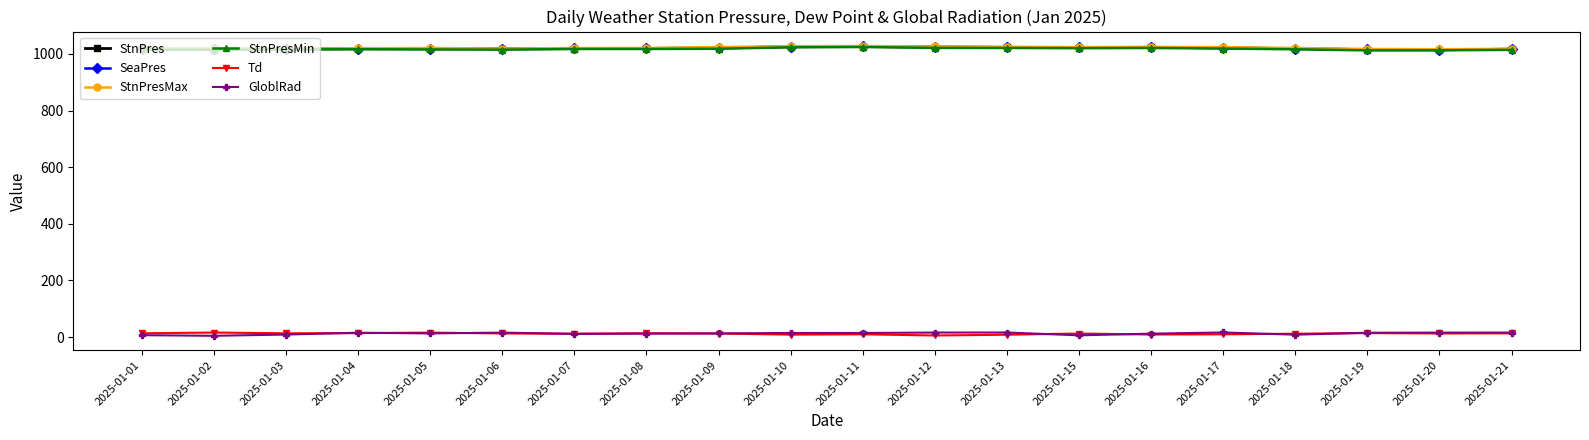

What is the smallest value displayed?

4.4